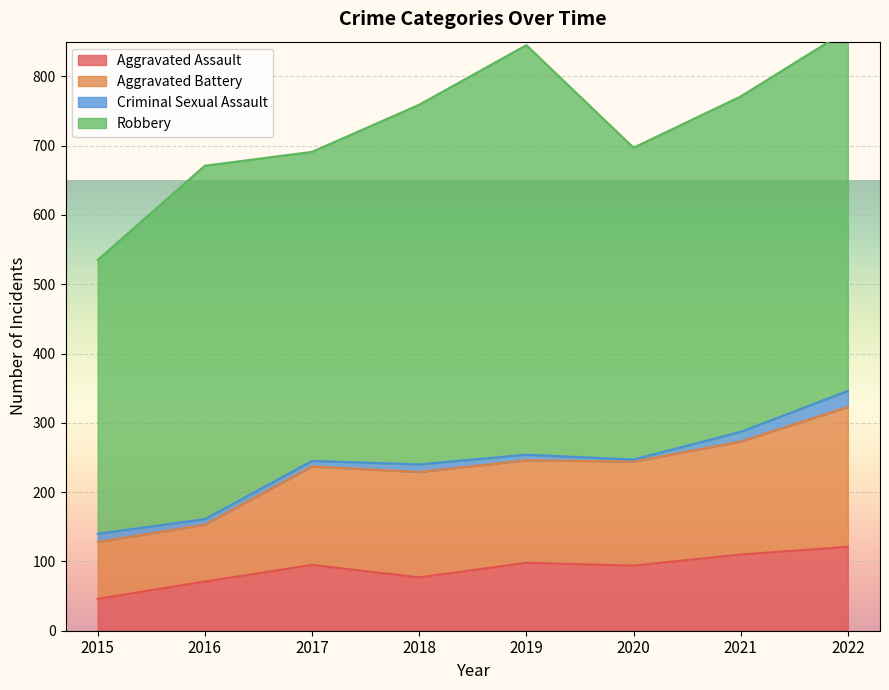

The Aggravated Assault series shows 72 at 2015. True or false?

False